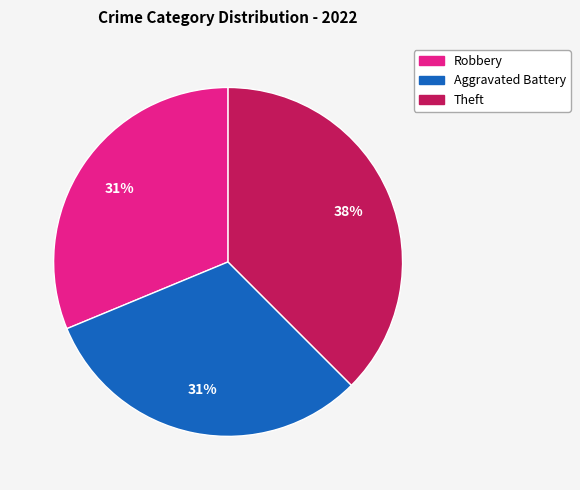

Is there a majority slice in this chart?

No